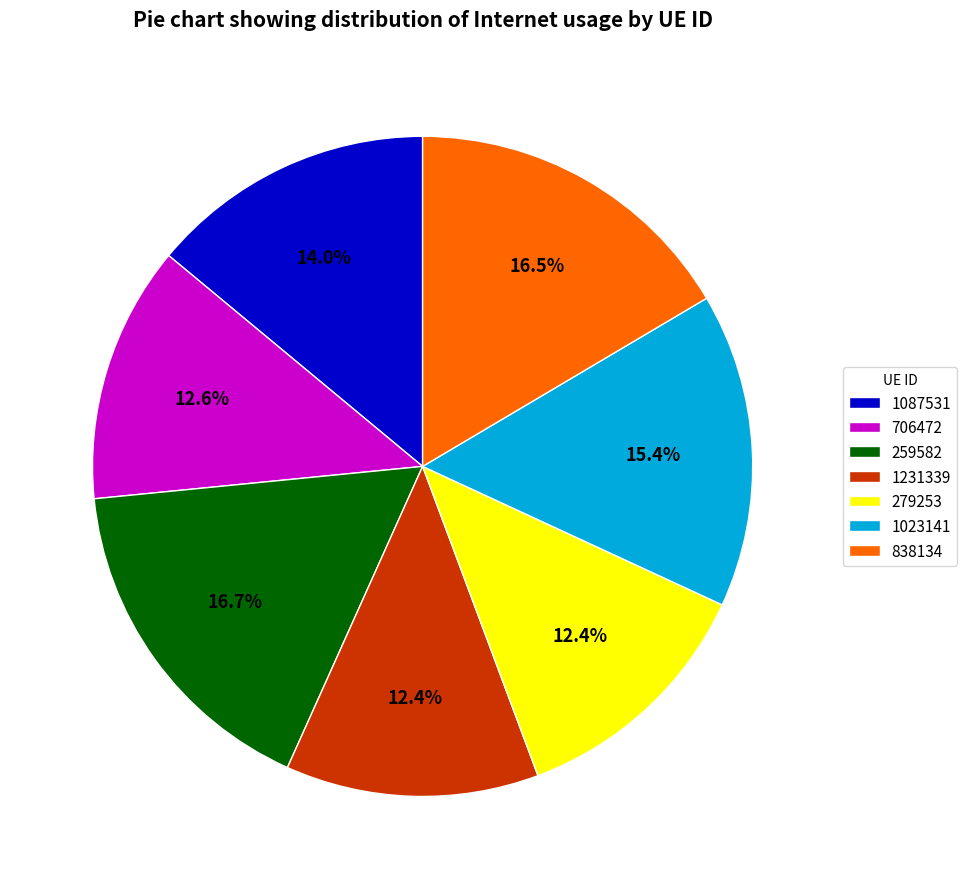

What portion of the pie excludes 1023141?

84.6%